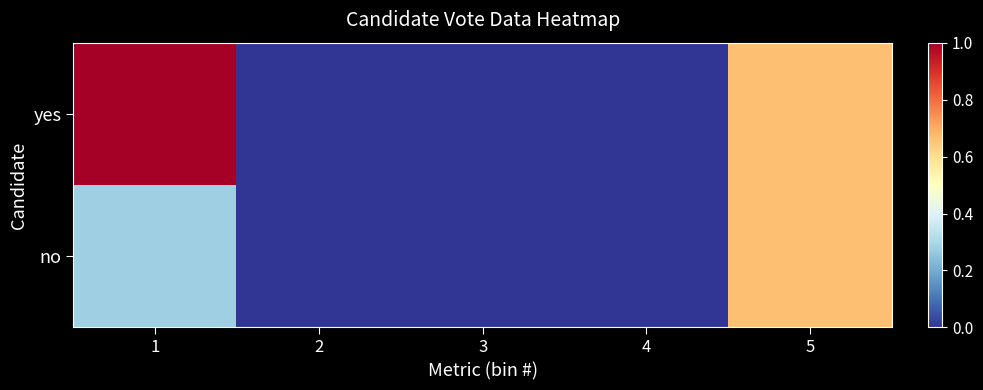

Reading left to right, list all the values displayed in this chart.

no: 1=0.3	2=0.0	3=0.0	4=0.0	5=0.7
yes: 1=1.0	2=0.0	3=0.0	4=0.0	5=0.7